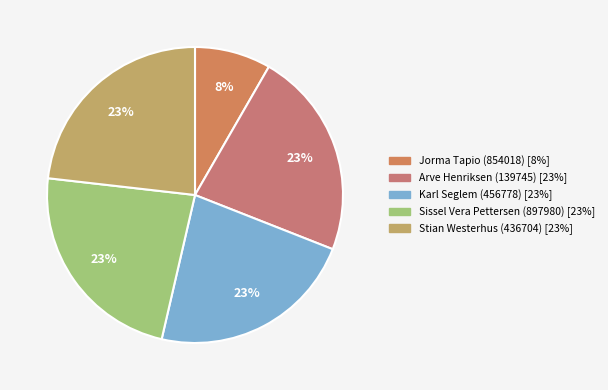

Rank the categories by value from lowest to highest.

Jorma Tapio (854018), Arve Henriksen (139745), Karl Seglem (456778), Sissel Vera Pettersen (897980), Stian Westerhus (436704)